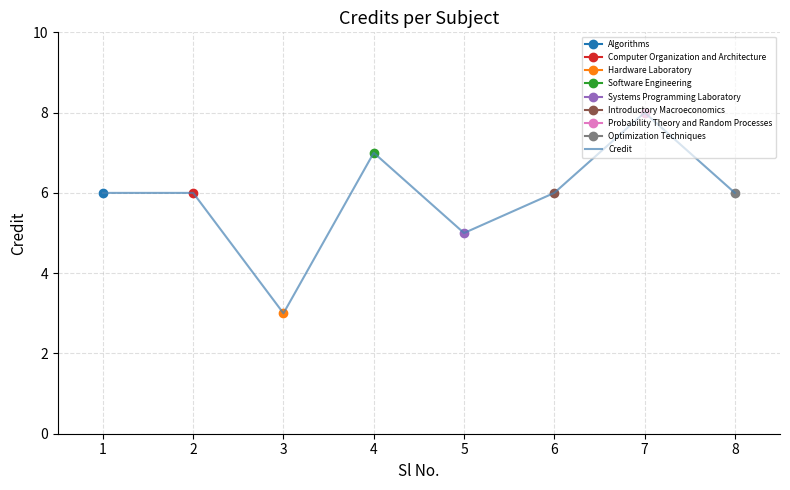

Reading left to right, extract all data points from this chart.

1=6	2=6	3=3	4=7	5=5	6=6	7=8	8=6